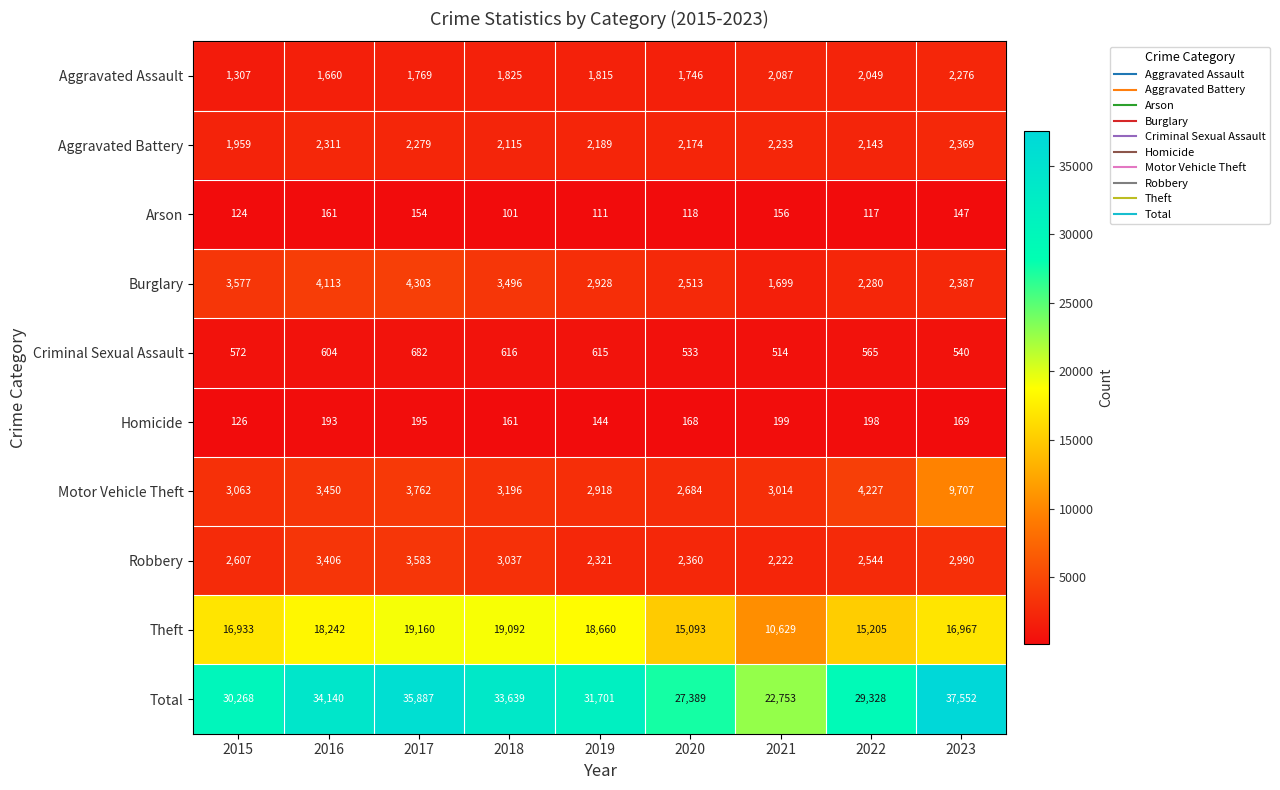

What is the average value of the Robbery series?

2786